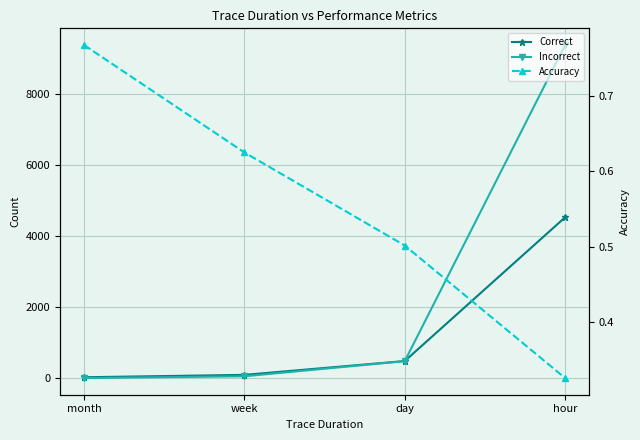

What position from the left is week?

2